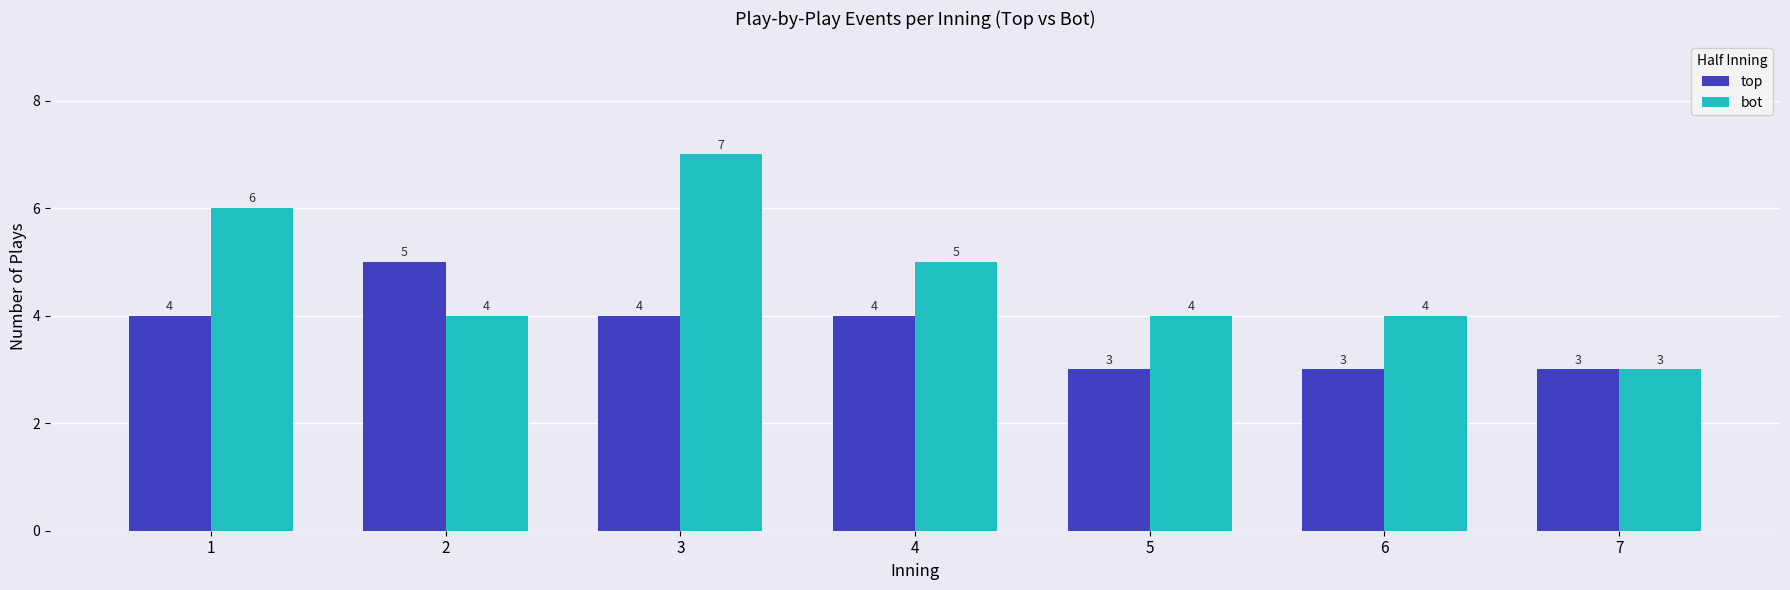

List the series in order of their overall mean, highest first.

bot, top